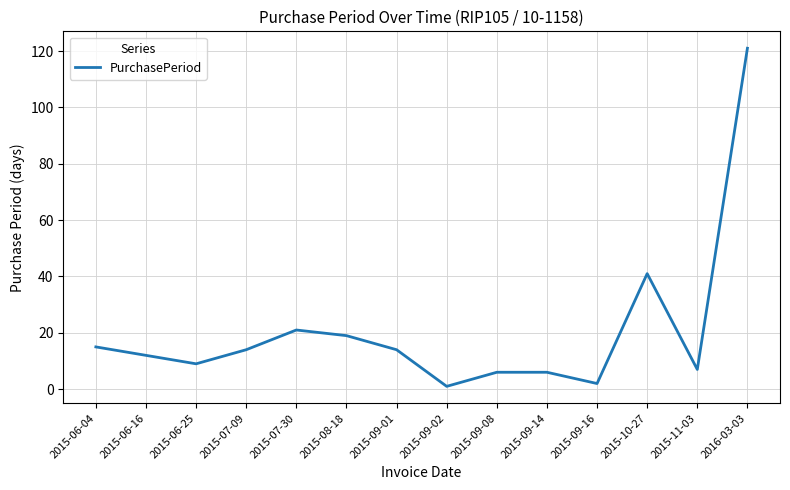

At which label is the value closest to 61?

2015-10-27